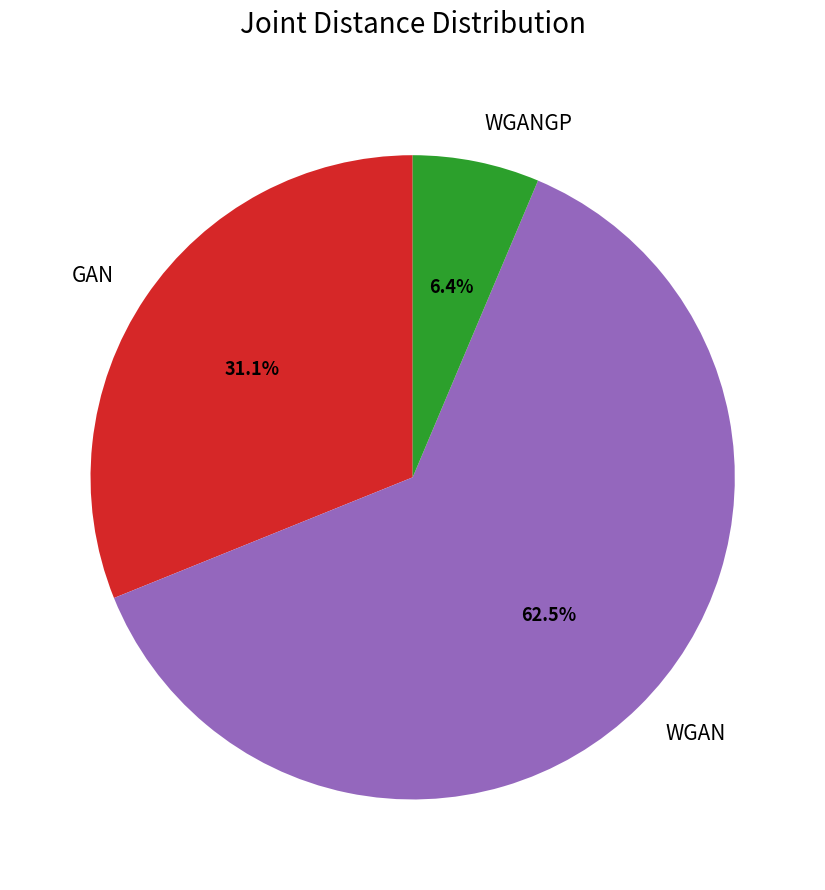

Rank the categories by value from highest to lowest.

WGAN, GAN, WGANGP